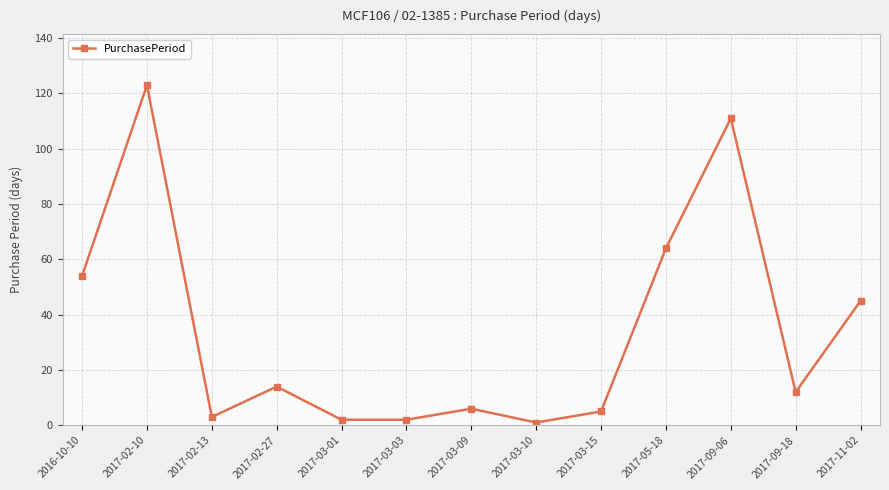

What is the value of the 4th point from the left?

14